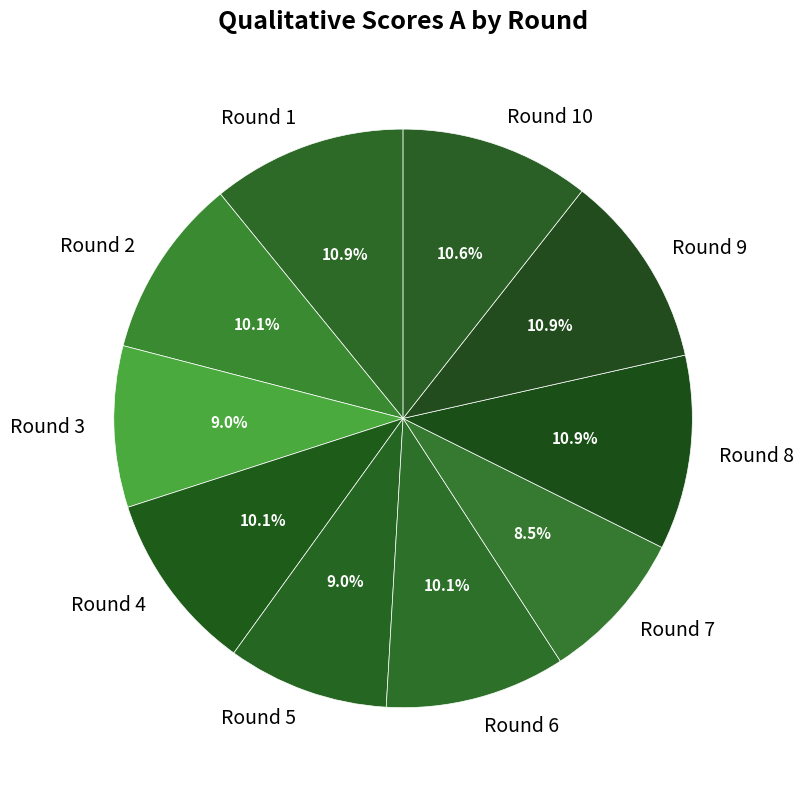

To the nearest percent, what is the combined percentage of Round 6 and Round 7?

19%